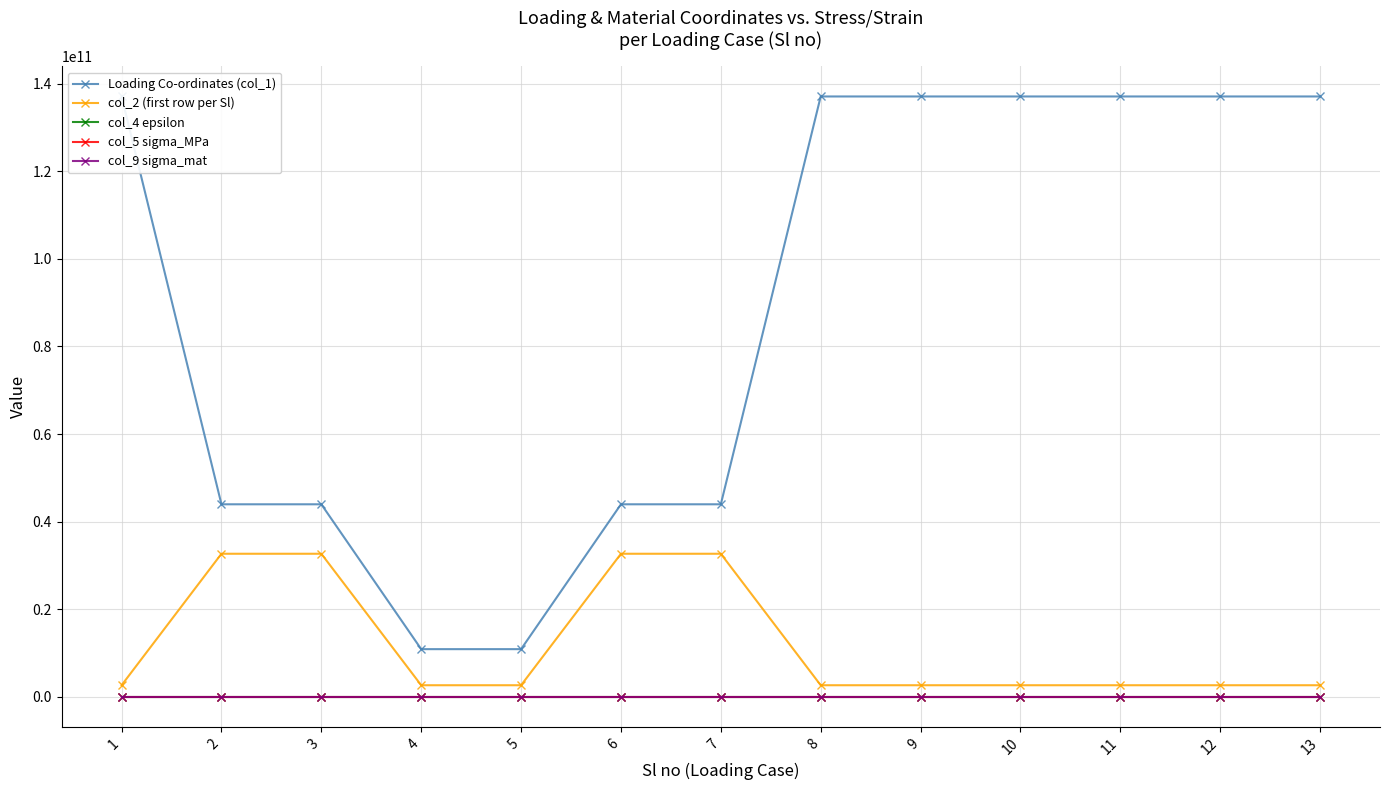

At which category is the sum across all series the highest?

1